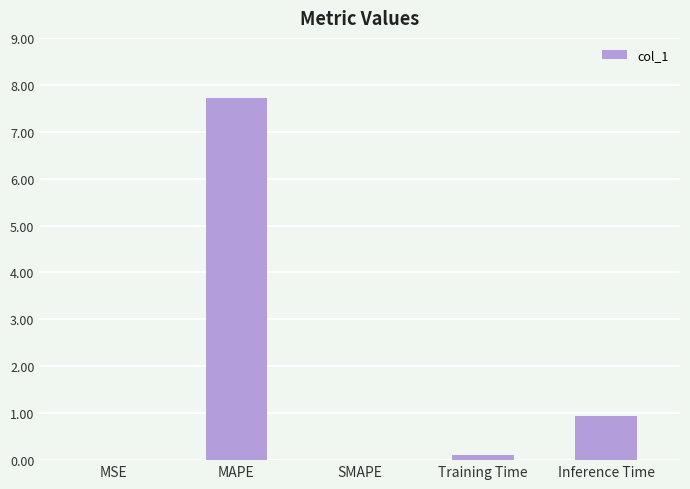

How many data points does each series have?

5